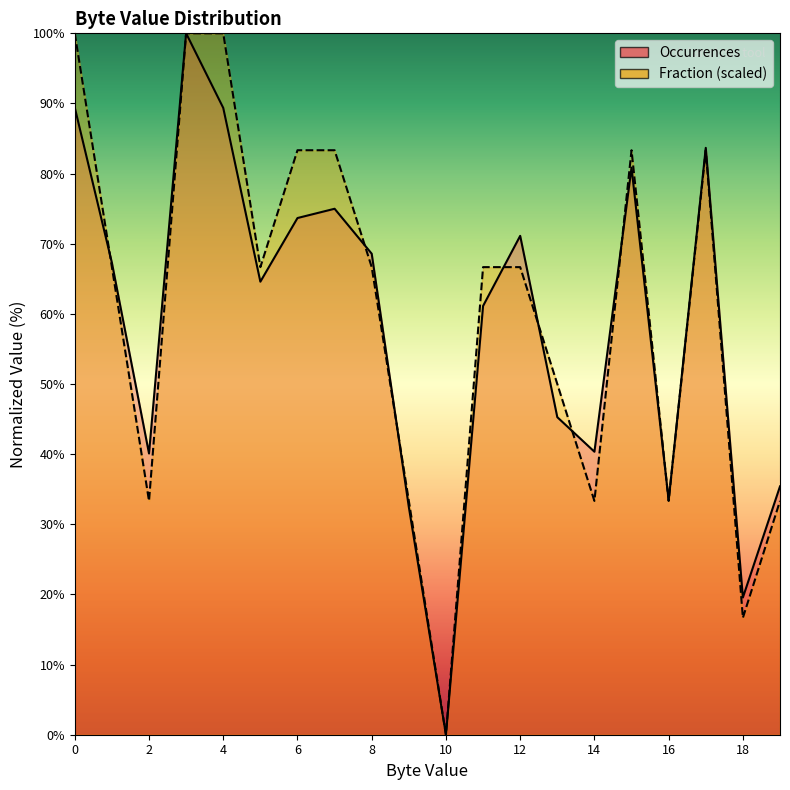

Which label corresponds to the largest value in the chart?

3